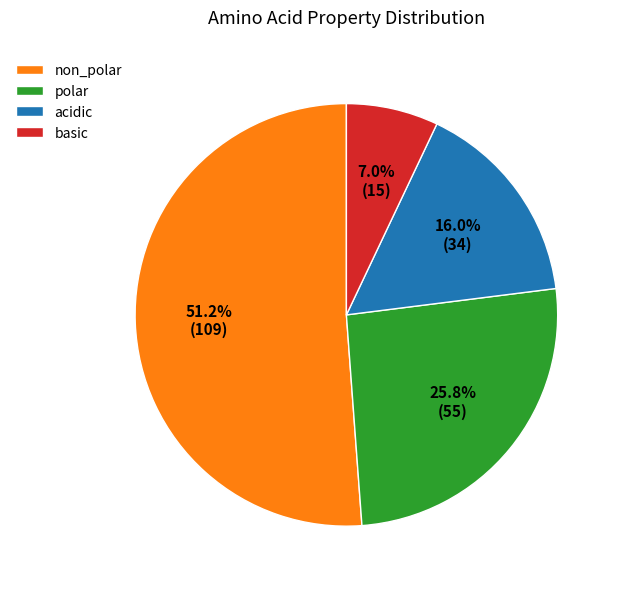

What is the ratio of the value at polar to the value at non_polar?

0.5